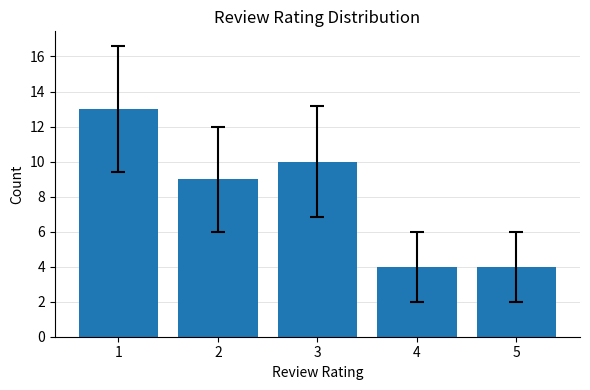

The chart shows a value of 4 at 4. True or false?

True